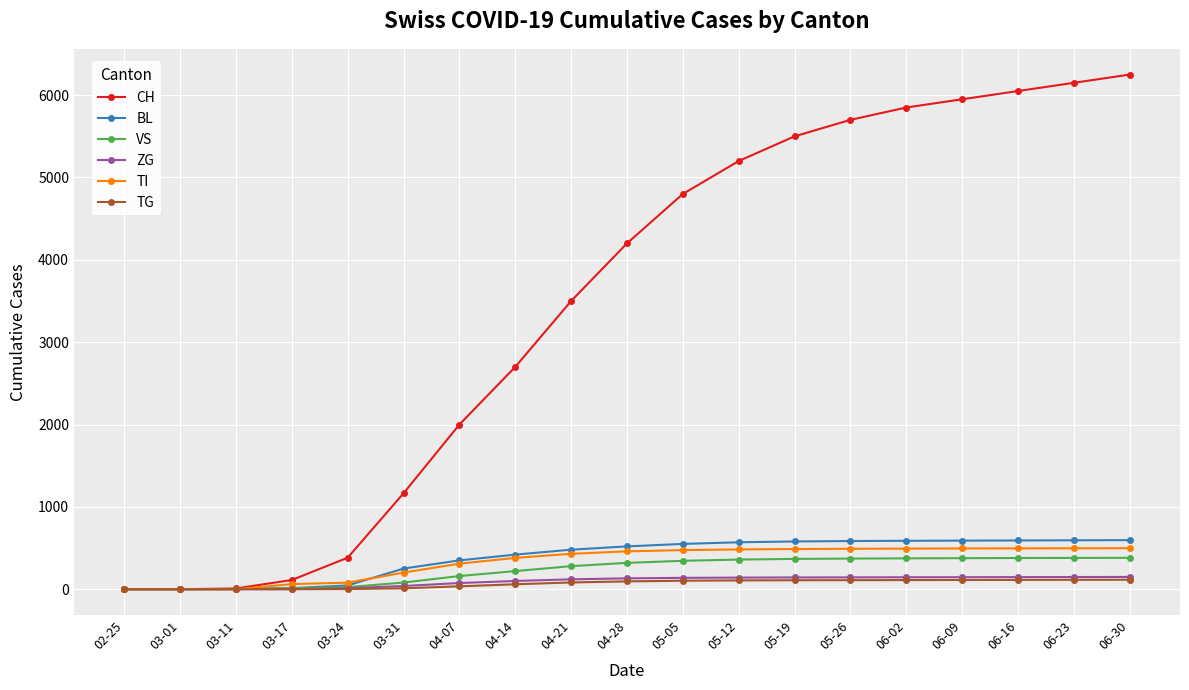

How many data points does each series have?

19